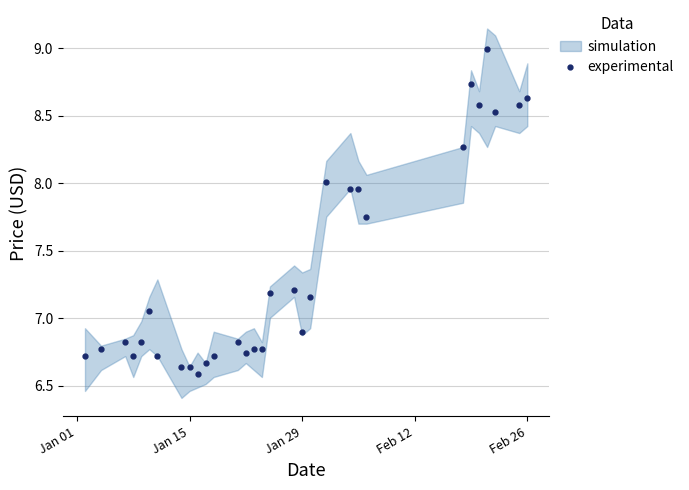

True or false: there are more than 2 points higher than both neighbors.

True